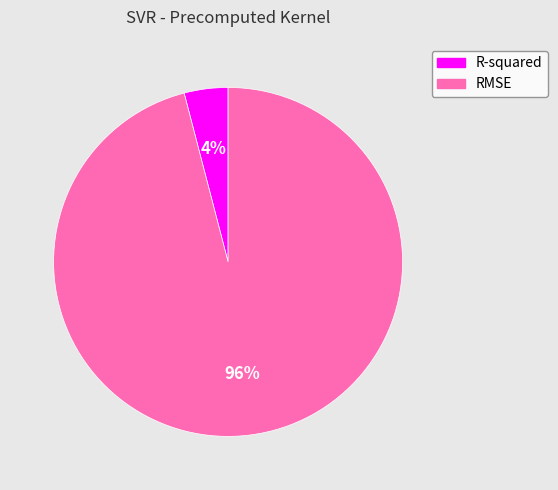

How many segments does this pie chart have?

2